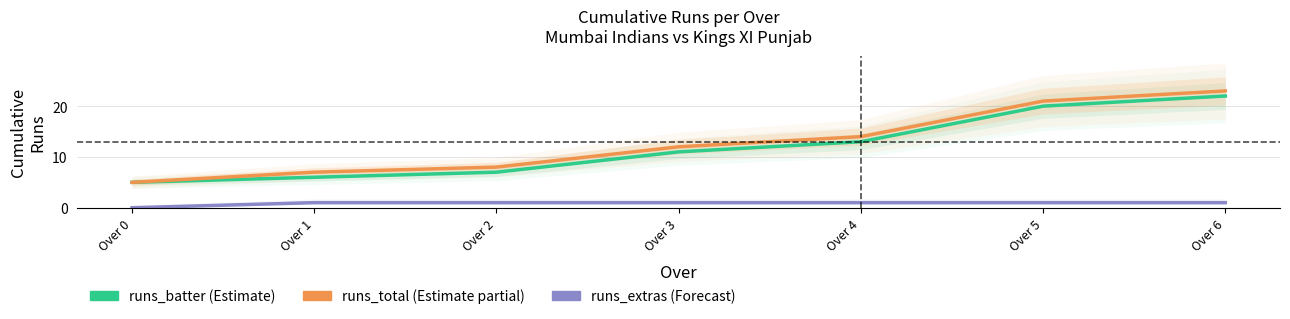

What is the difference between the maximum and minimum values in the runs_batter series?

17